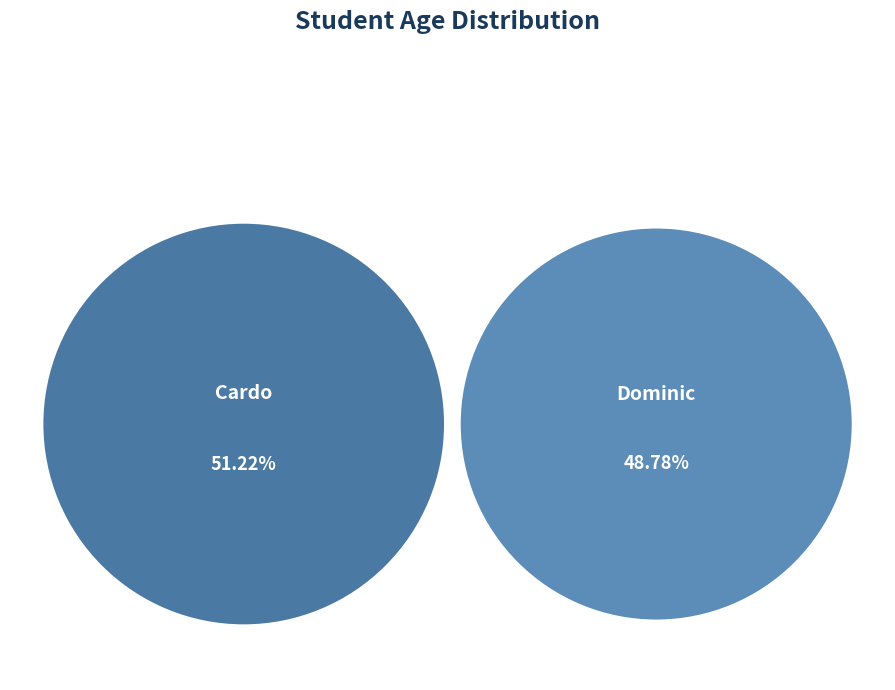

The Cardo slice represents 51% of the pie. True or false?

True